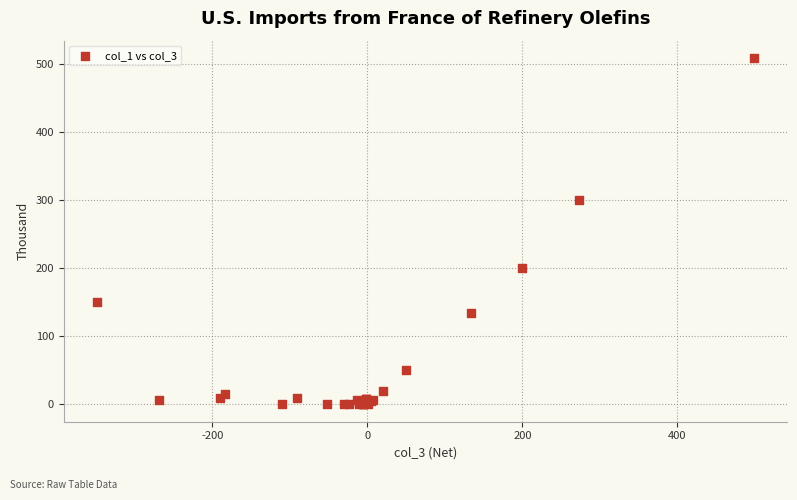

What Y value in the scatter plot is closest to 254?

301